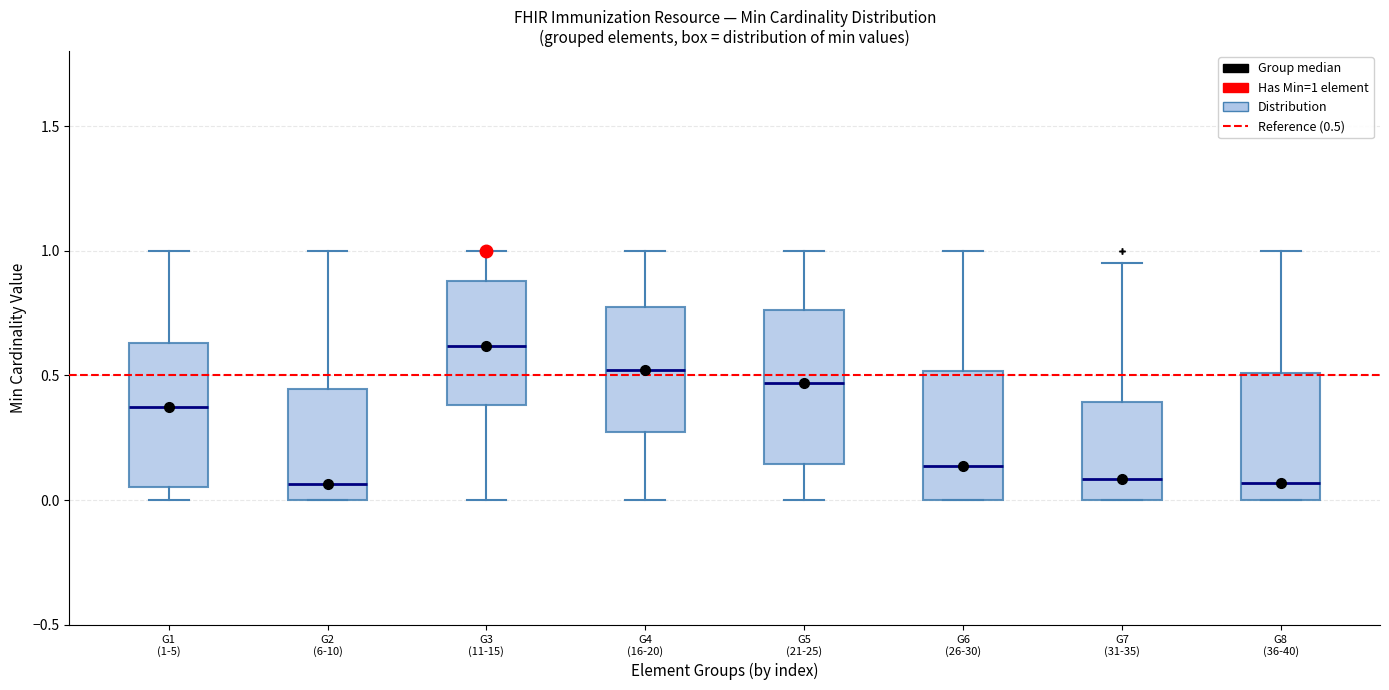

Reading left to right, transcribe this box plot: for each box, give where its median line is, the range the box spans, and where its two whiskers end, as read against the y-axis. The values are not printed on the chart, so give them approximately, as read against the axis.

G1 (1-5): median 0.35, box 0.05 to 0.65, whiskers 0.00 to 1.00
G2 (6-10): median 0.05, box 0.00 to 0.45, whiskers 0.00 to 1.00
G3 (11-15): median 0.60, box 0.40 to 0.90, whiskers 0.00 to 1.00
G4 (16-20): median 0.50, box 0.25 to 0.75, whiskers 0.00 to 1.00
G5 (21-25): median 0.45, box 0.15 to 0.75, whiskers 0.00 to 1.00
G6 (26-30): median 0.15, box 0.00 to 0.50, whiskers 0.00 to 1.00
G7 (31-35): median 0.10, box 0.00 to 0.40, whiskers 0.00 to 0.95
G8 (36-40): median 0.05, box 0.00 to 0.50, whiskers 0.00 to 1.00